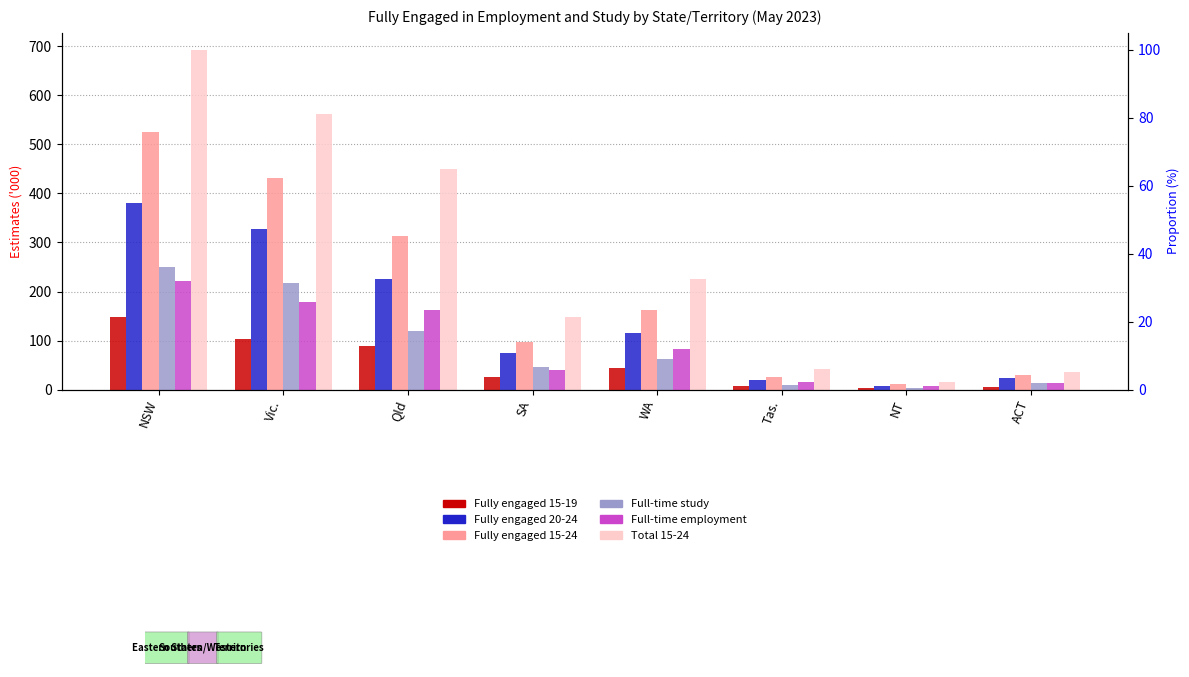

The value of Full-time employment at ACT is 5.1. True or false?

False